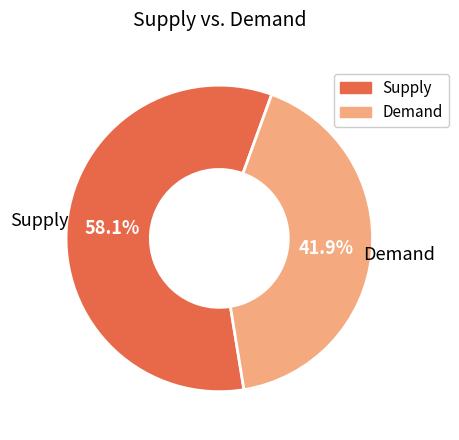

Does any single category account for the majority?

Yes